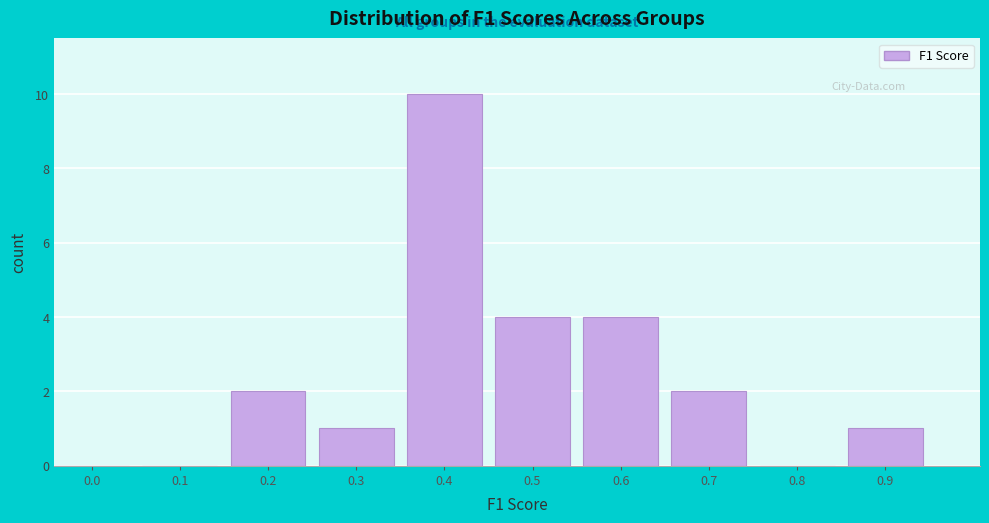

Reading right to left, transcribe all the data shown in this chart.

0.9=1	0.8=0	0.7=2	0.6=4	0.5=4	0.4=10	0.3=1	0.2=2	0.1=0	0.0=0